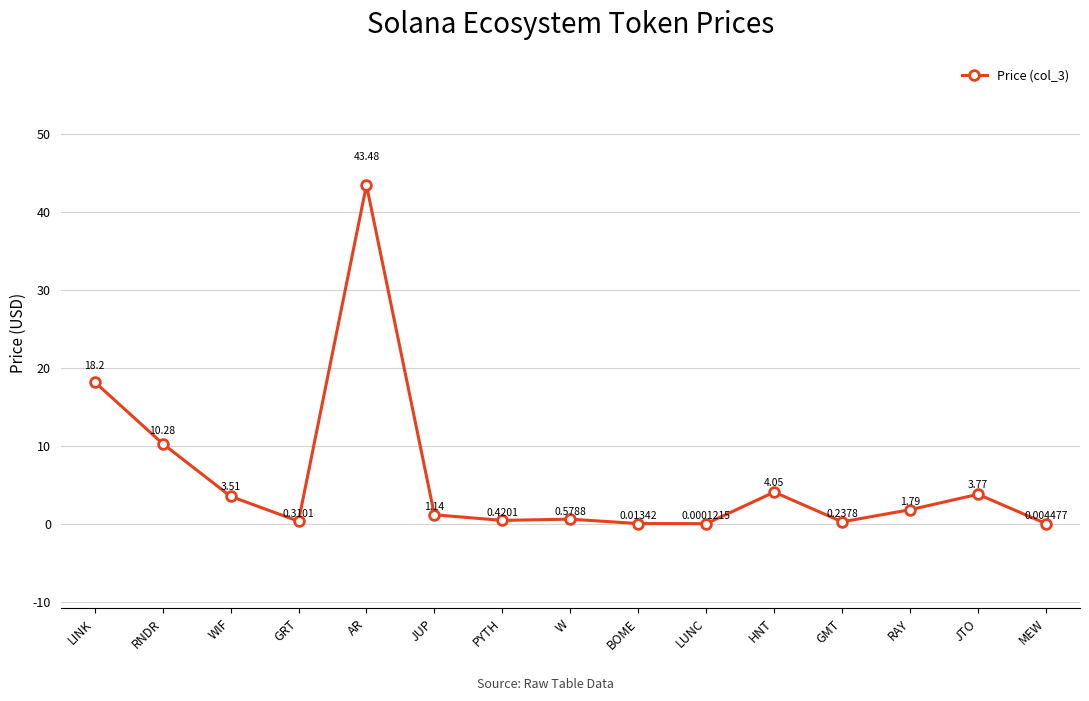

At which label is the value closest to 21?

LINK